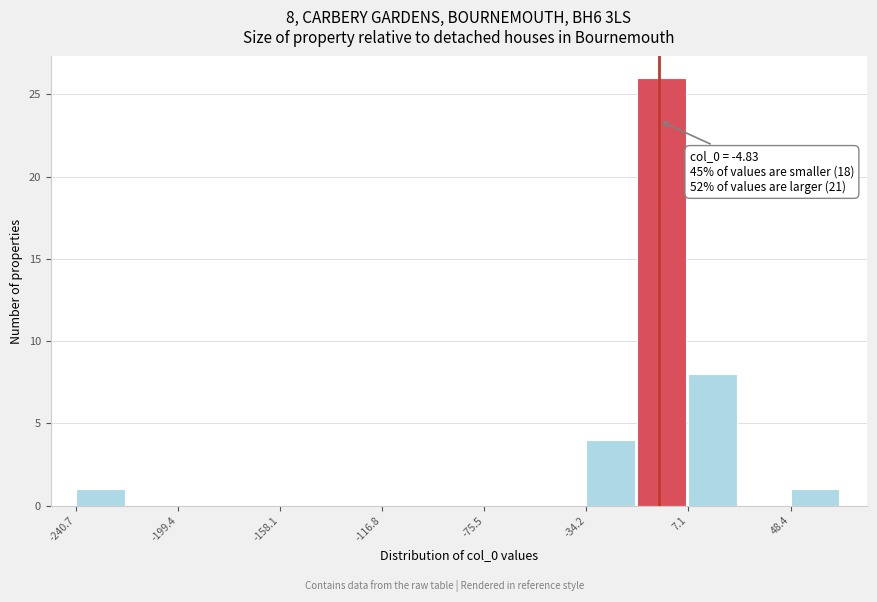

Which range on the x-axis has the tallest bar?

-15 to 5